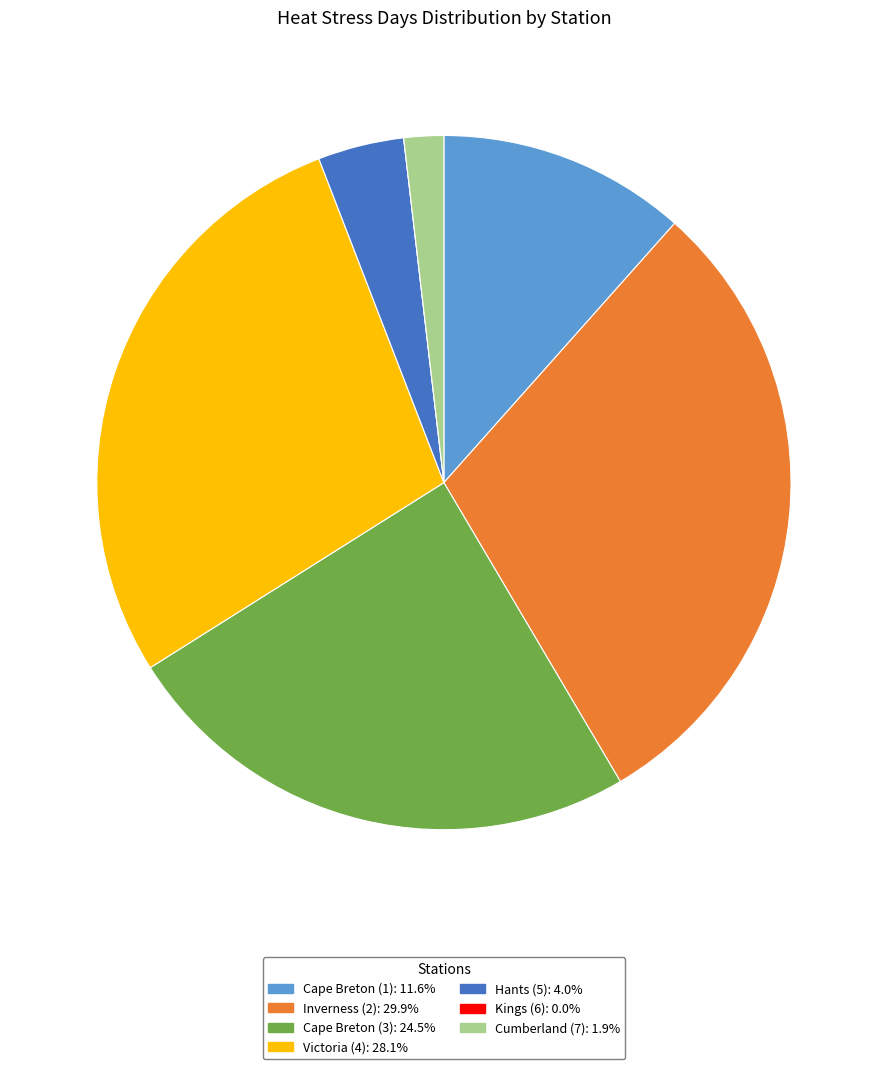

Between Inverness (2) and Victoria (4), which is larger?

Inverness (2)